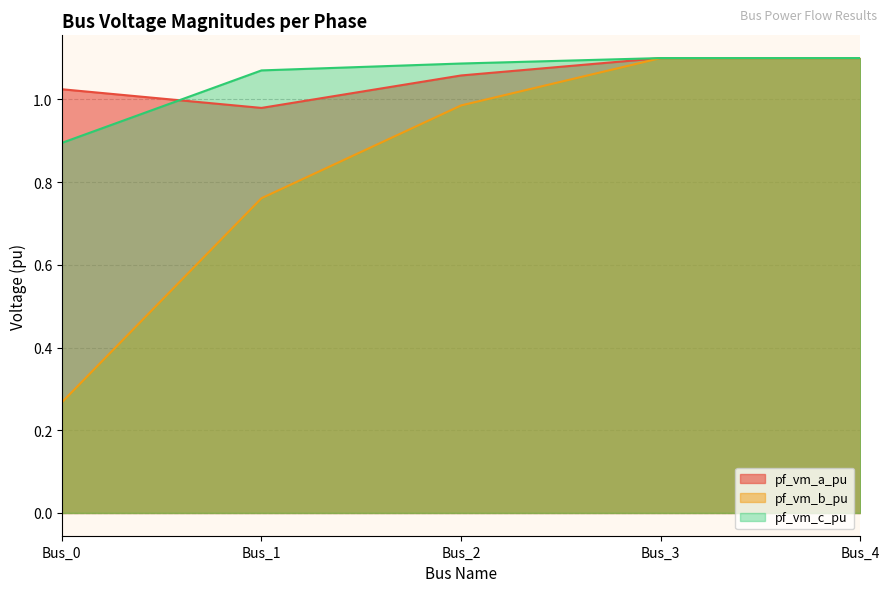

Reading left to right, transcribe all the data shown in this chart.

pf_vm_a_pu: 1.0	1.0	1.1	1.1	1.1
pf_vm_b_pu: 0.3	0.8	1.0	1.1	1.1
pf_vm_c_pu: 0.9	1.1	1.1	1.1	1.1